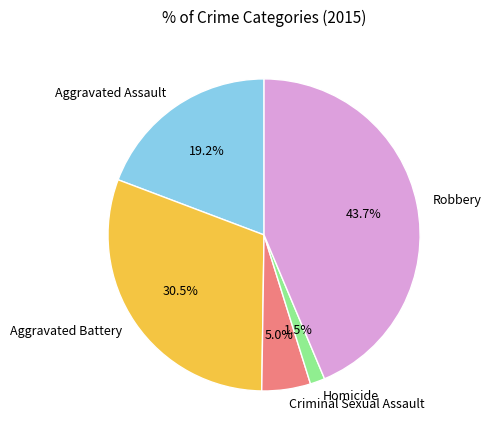

Is it true that Criminal Sexual Assault is 1% of the pie?

False